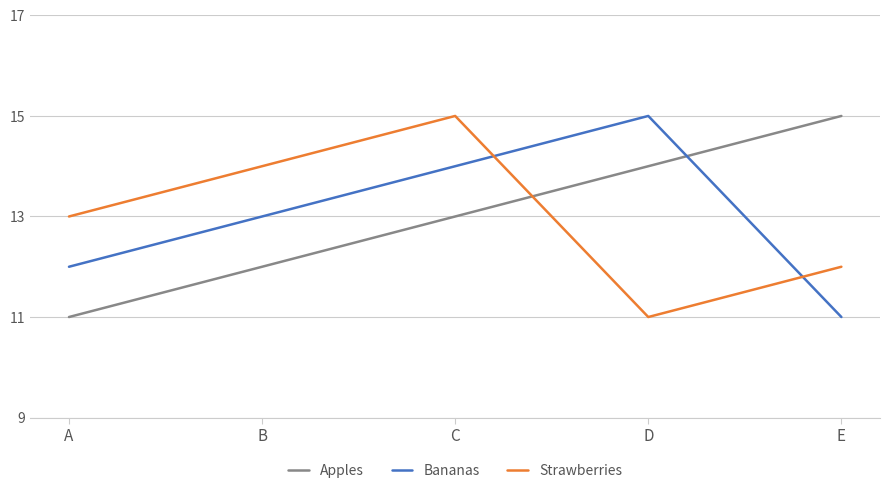

How many interior local valleys does the Strawberries series have?

1